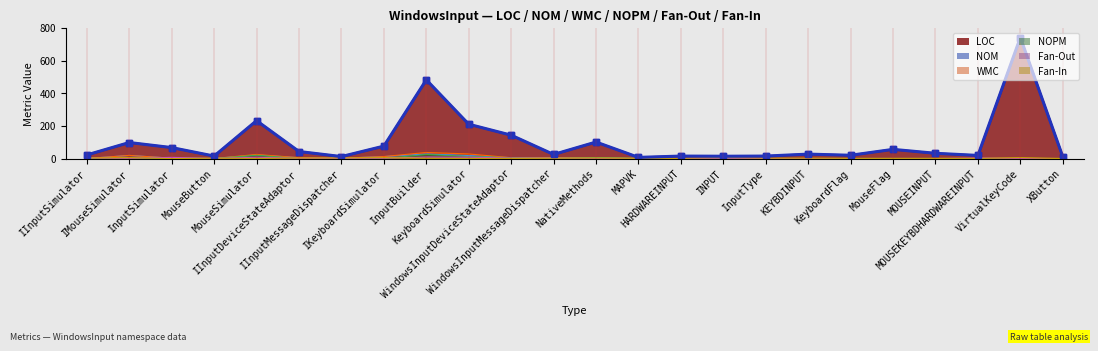

What is the sum of all Fan-In values?

52